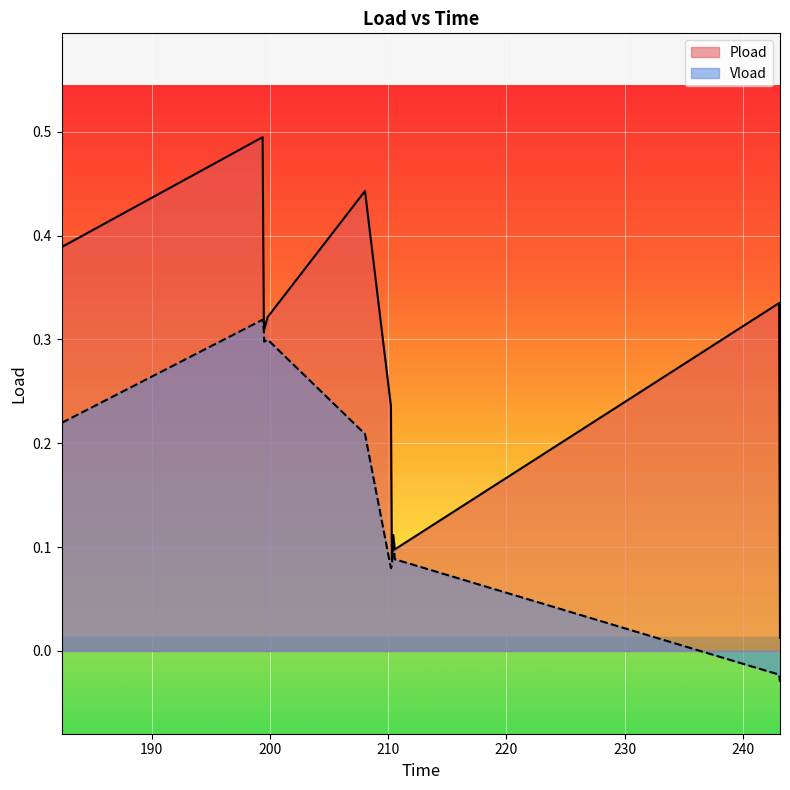

In Vload, how many points are lower than both neighbors (excluding endpoints)?

2